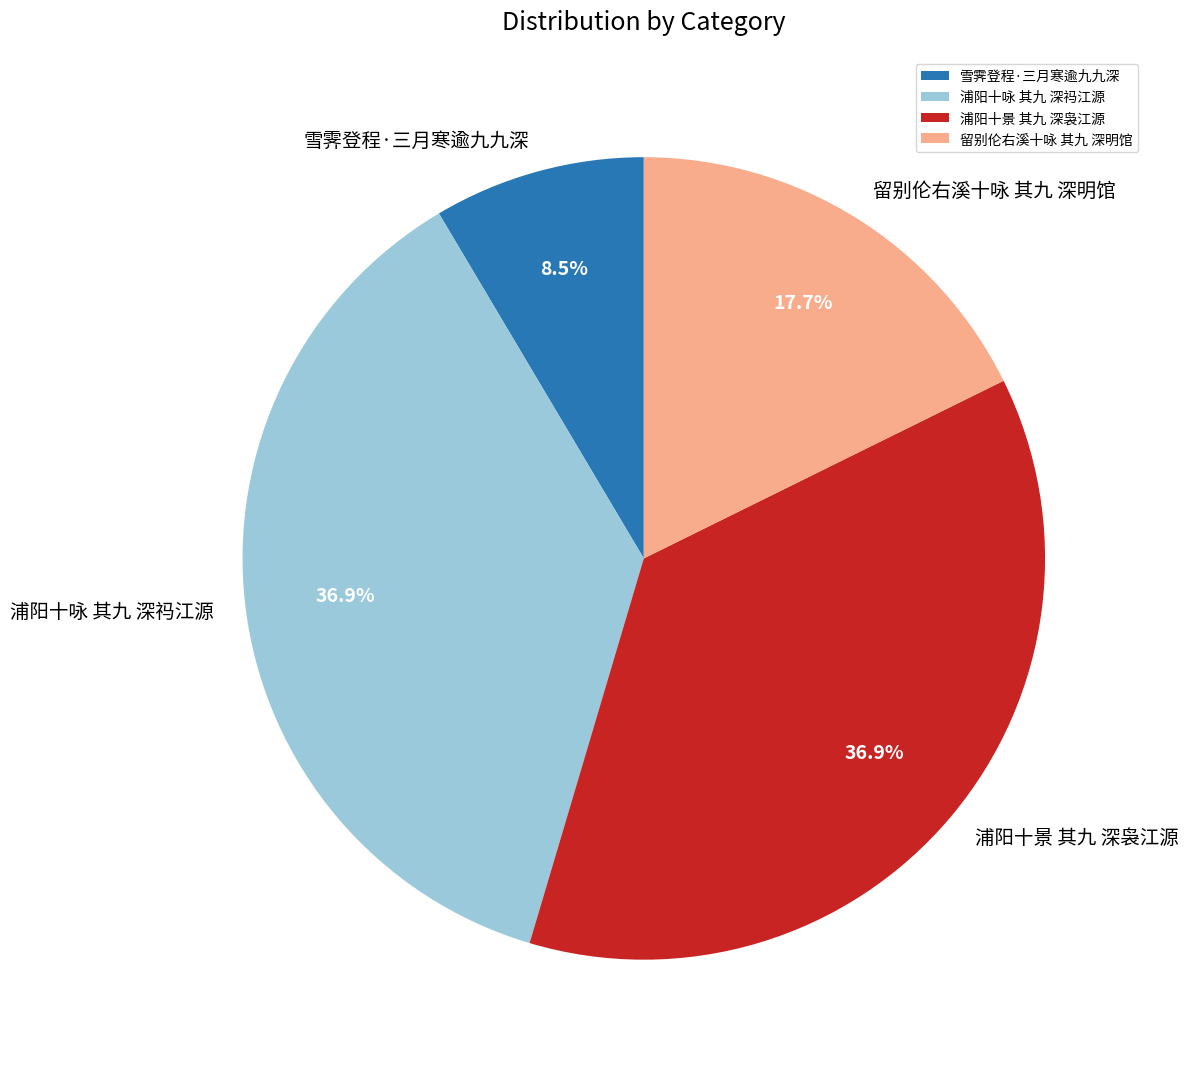

Is the sum of 浦阳十景 其九 深袅江源 and 雪霁登程·三月寒逾九九深 greater than half?

No